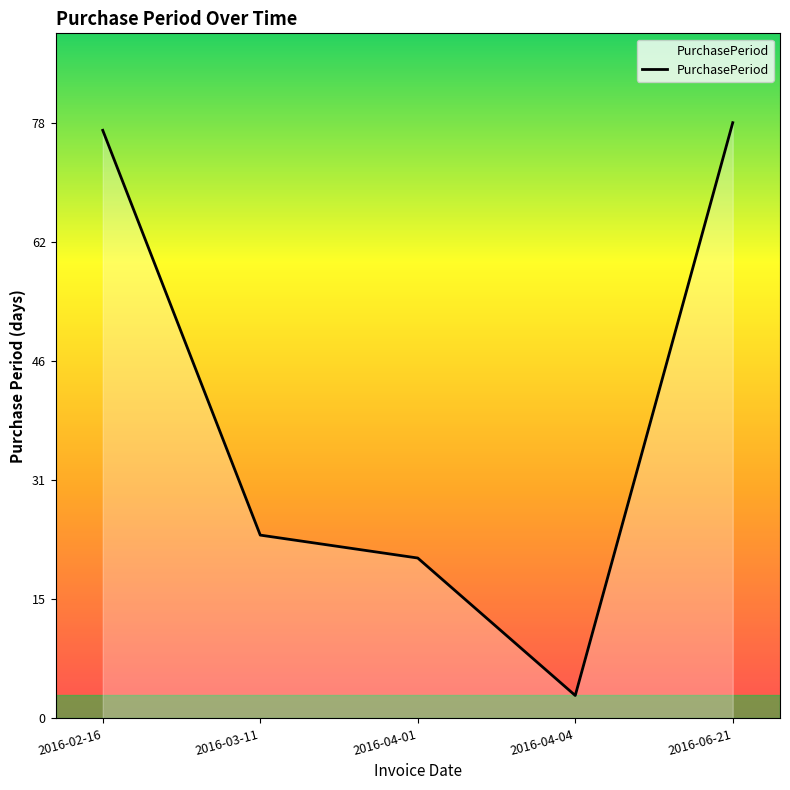

Rank the categories by value from lowest to highest.

2016-04-04, 2016-04-01, 2016-03-11, 2016-02-16, 2016-06-21